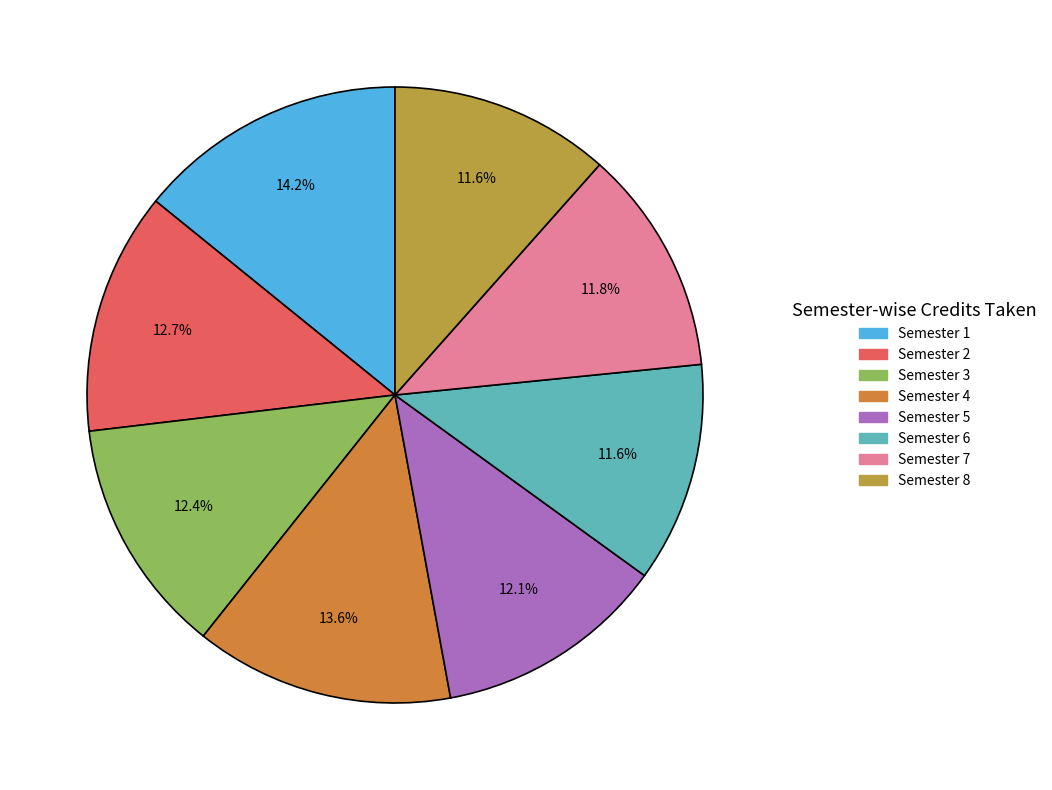

True or false: Semester 7 accounts for 12% of the total.

True